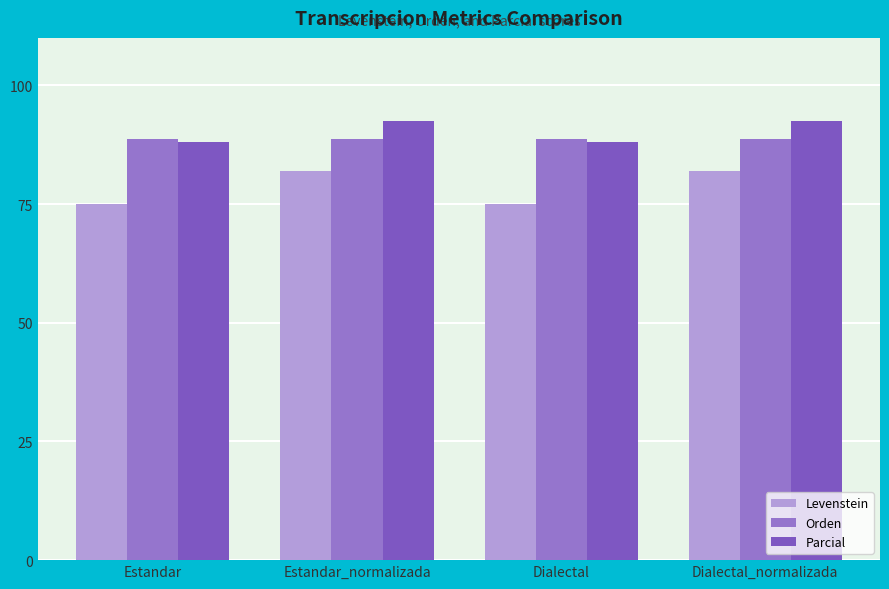

What is the difference between the second highest and second lowest values in the Parcial series?

4.5